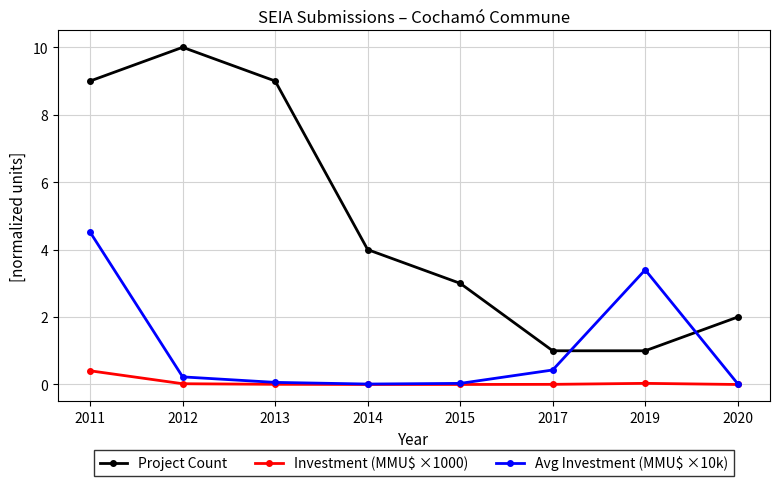

Which series has the largest total across all categories?

Project Count